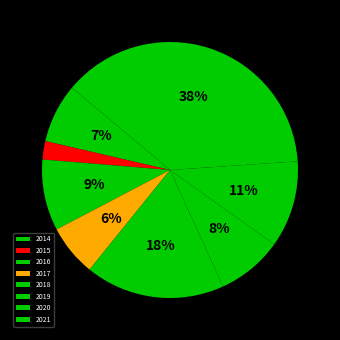

Is there a majority slice in this chart?

No